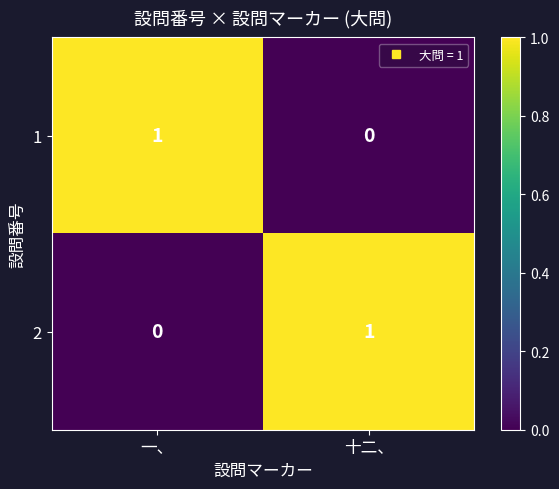

At which label does 1 reach its minimum?

十二、